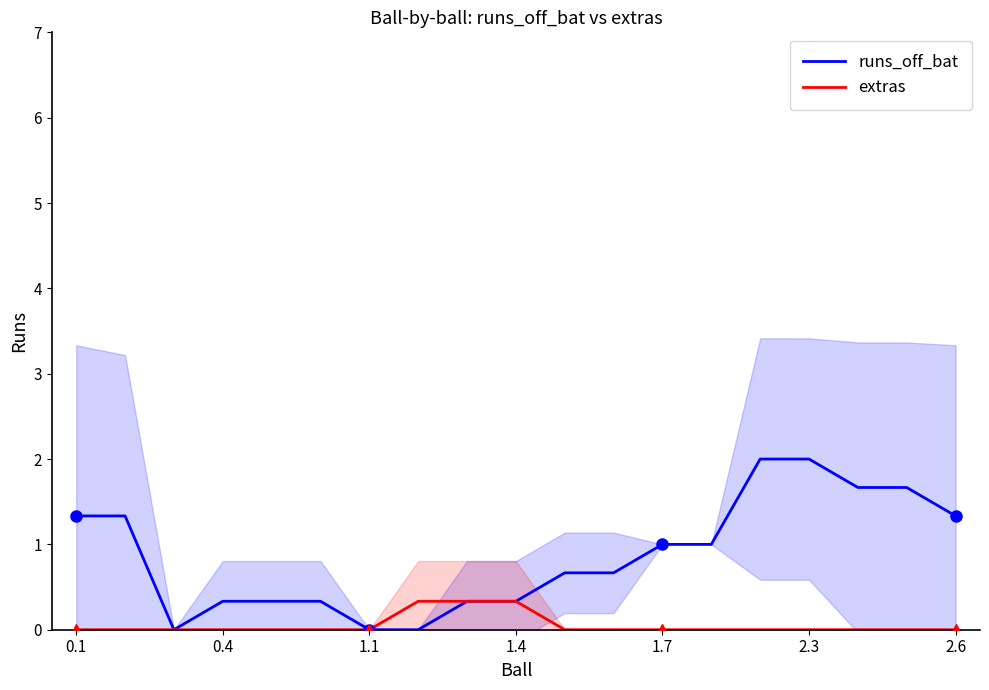

What is the average value of the extras series?

0.1